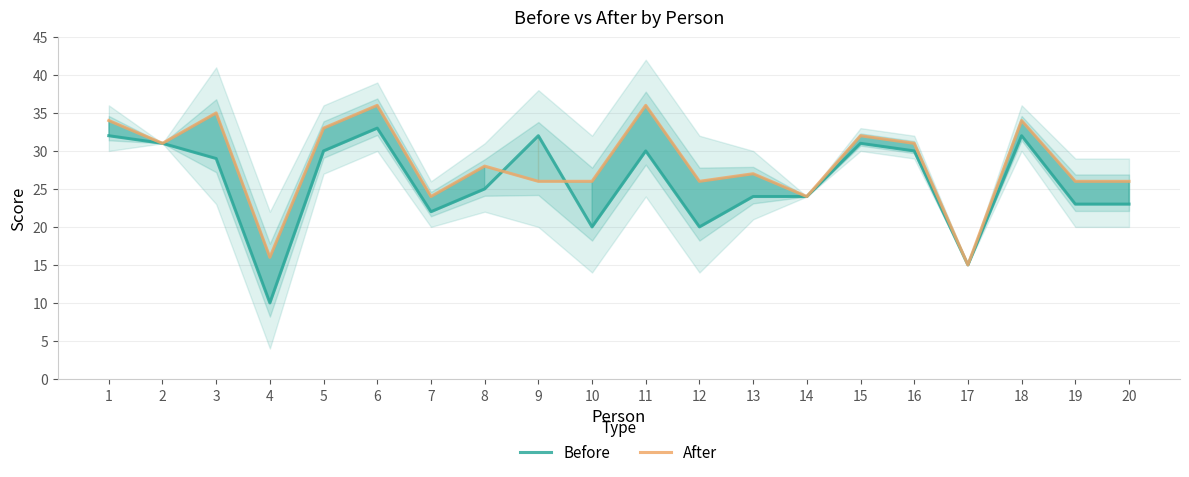

Reading right to left, what are all the values shown in this chart?

Before: 23	23	32	15	30	31	24	24	20	30	20	32	25	22	33	30	10	29	31	32
After: 26	26	34	15	31	32	24	27	26	36	26	26	28	24	36	33	16	35	31	34